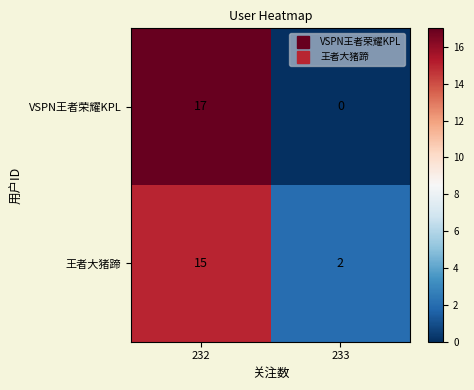

At how many categories does at least one series exceed 12?

1